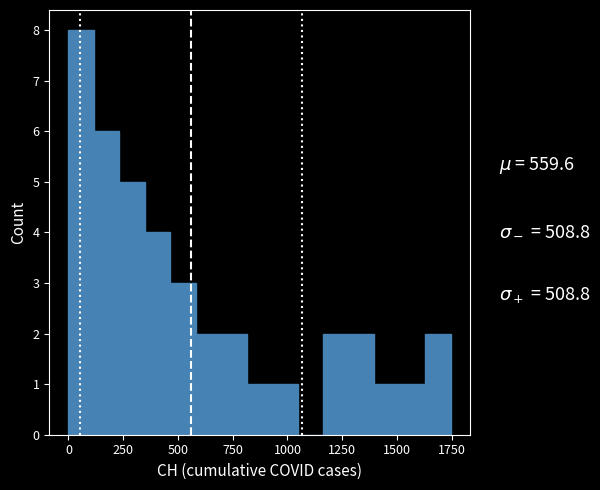

Read against the x-axis, roughly where is the centre of the tallest bar?

50